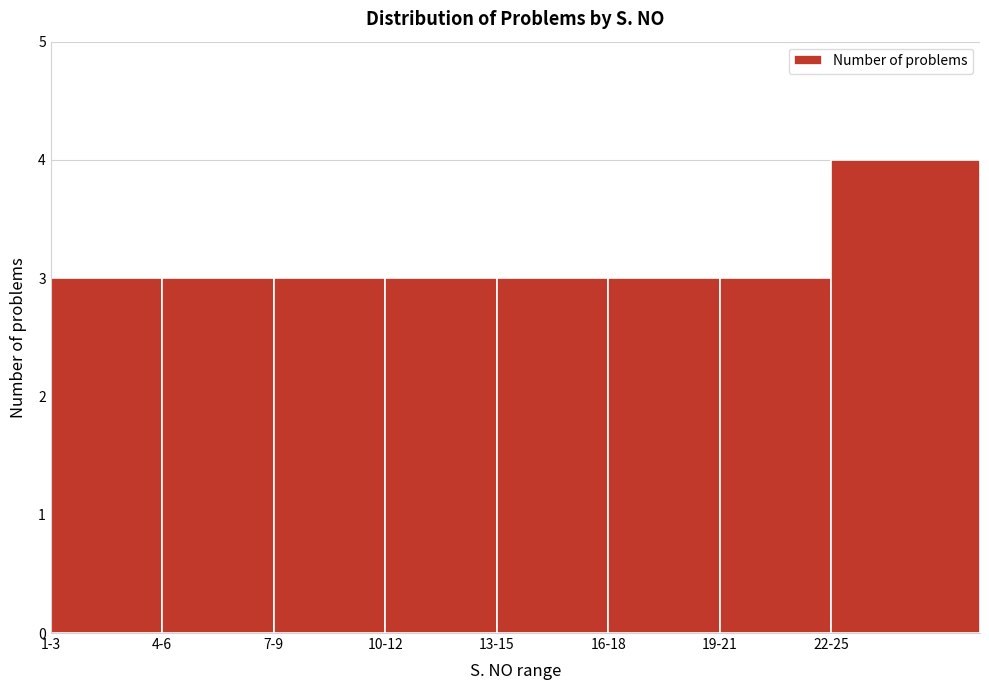

Reading left to right, transcribe all the data shown in this chart.

1-3=3	4-6=3	7-9=3	10-12=3	13-15=3	16-18=3	19-21=3	22-25=4